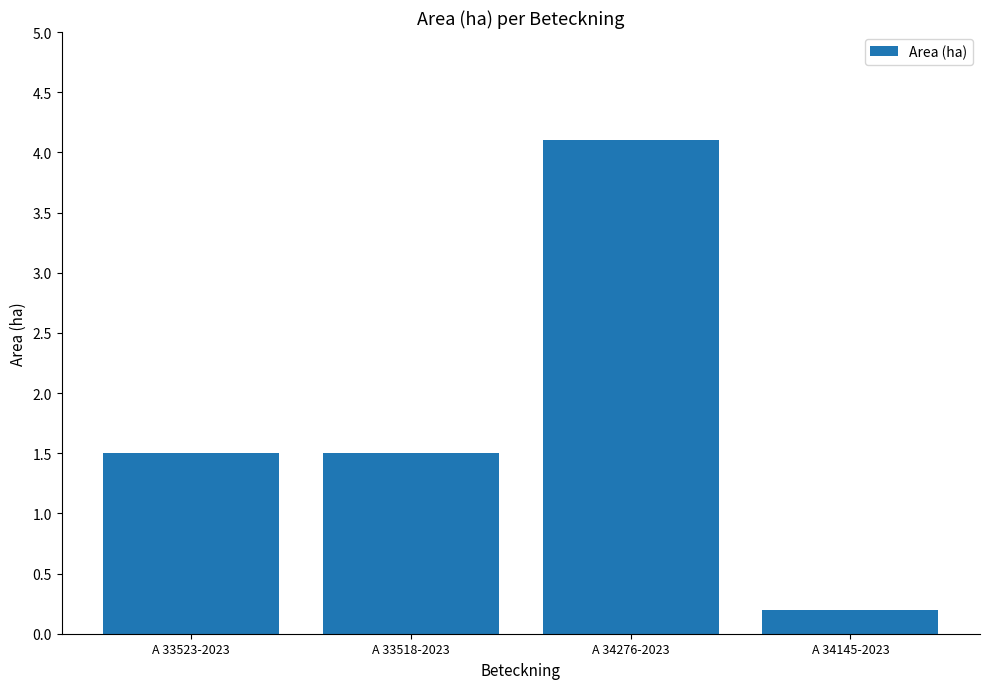

What is the minimum value shown in the chart?

0.2